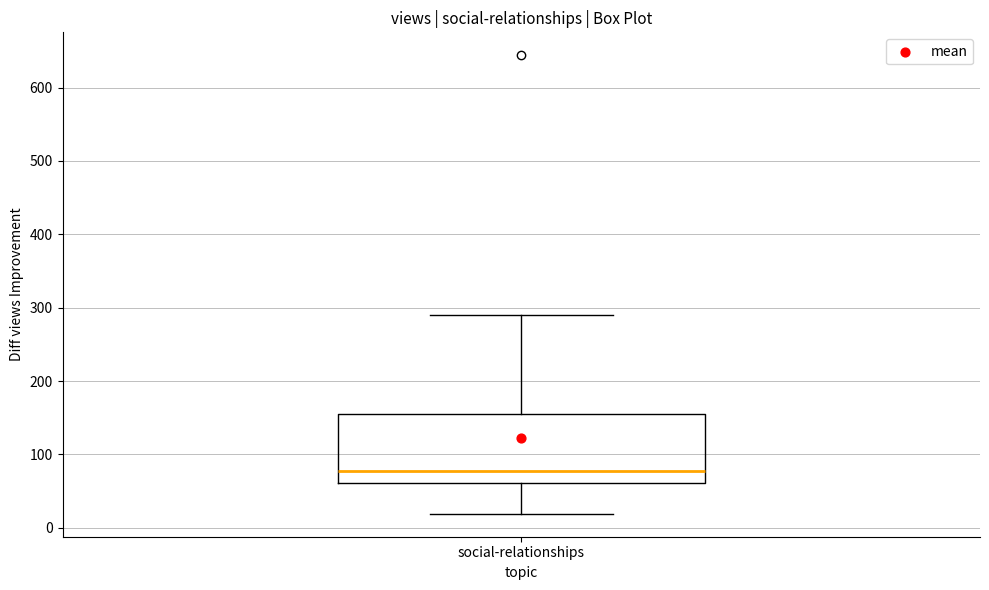

Transcribe this box plot: give where the median line is, the range the box spans, and where the two whiskers end, as read against the y-axis. The values are not printed on the chart, so give them approximately, as read against the axis.

median 80, box 60 to 150, whiskers 20 to 290